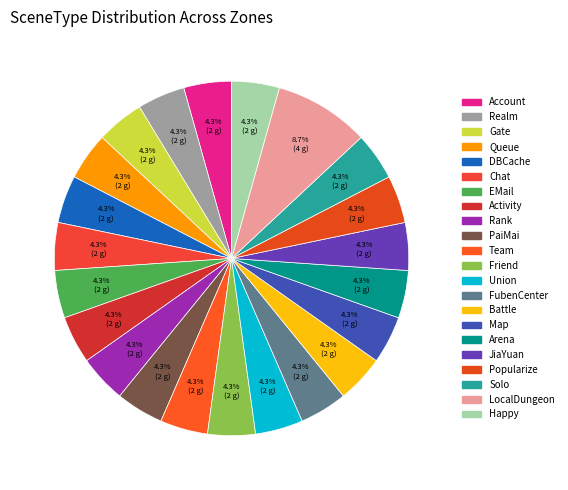

How many segments does this pie chart have?

22